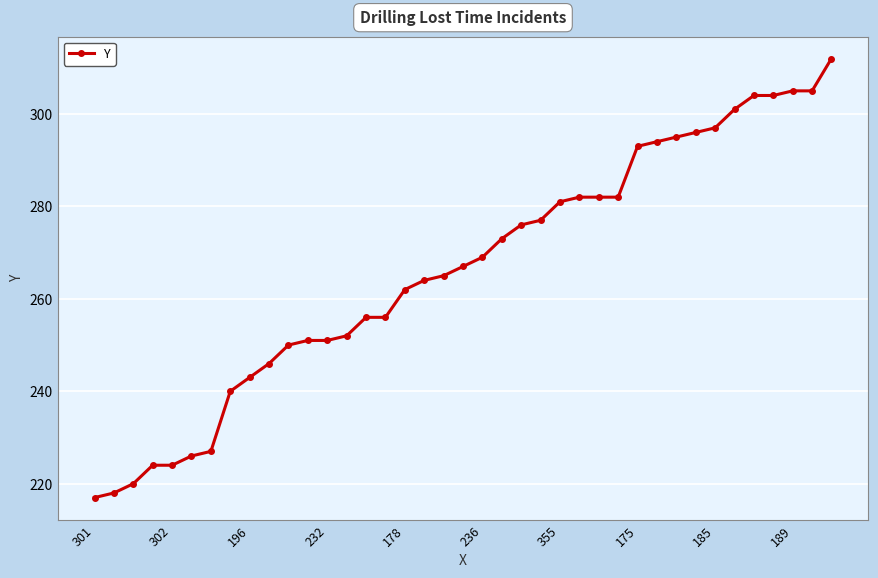

How many series are shown in this chart?

1